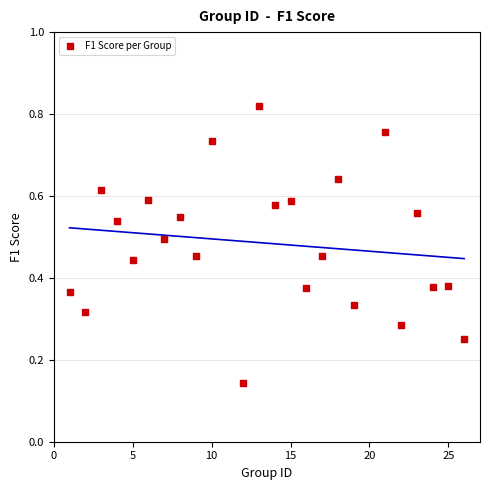

What is the range of X values (max minus min)?

25.0